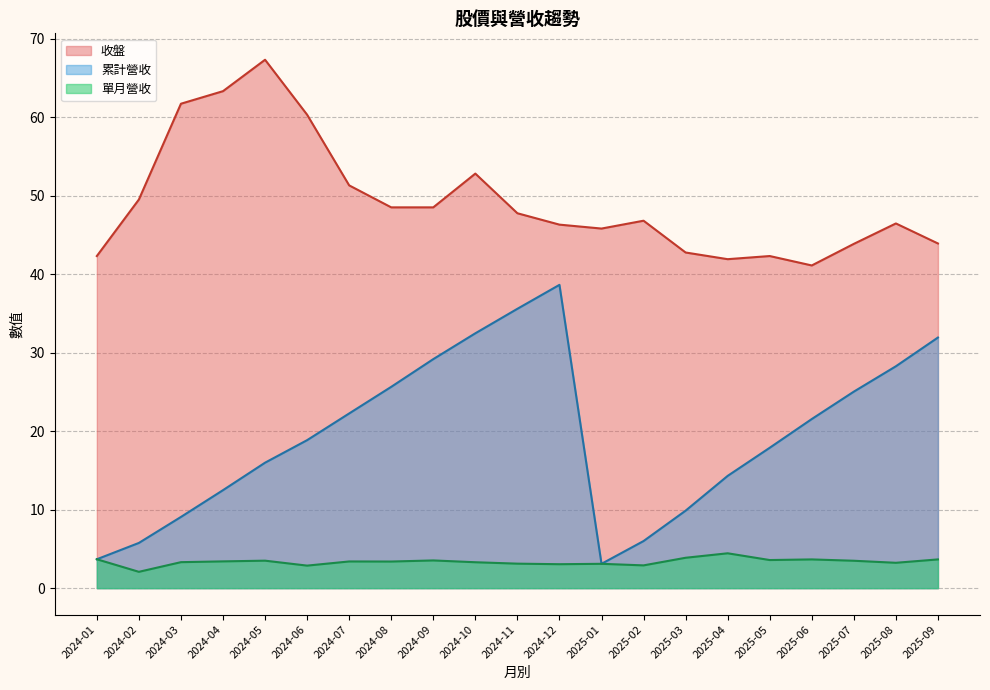

How many lines are shown in the chart?

3